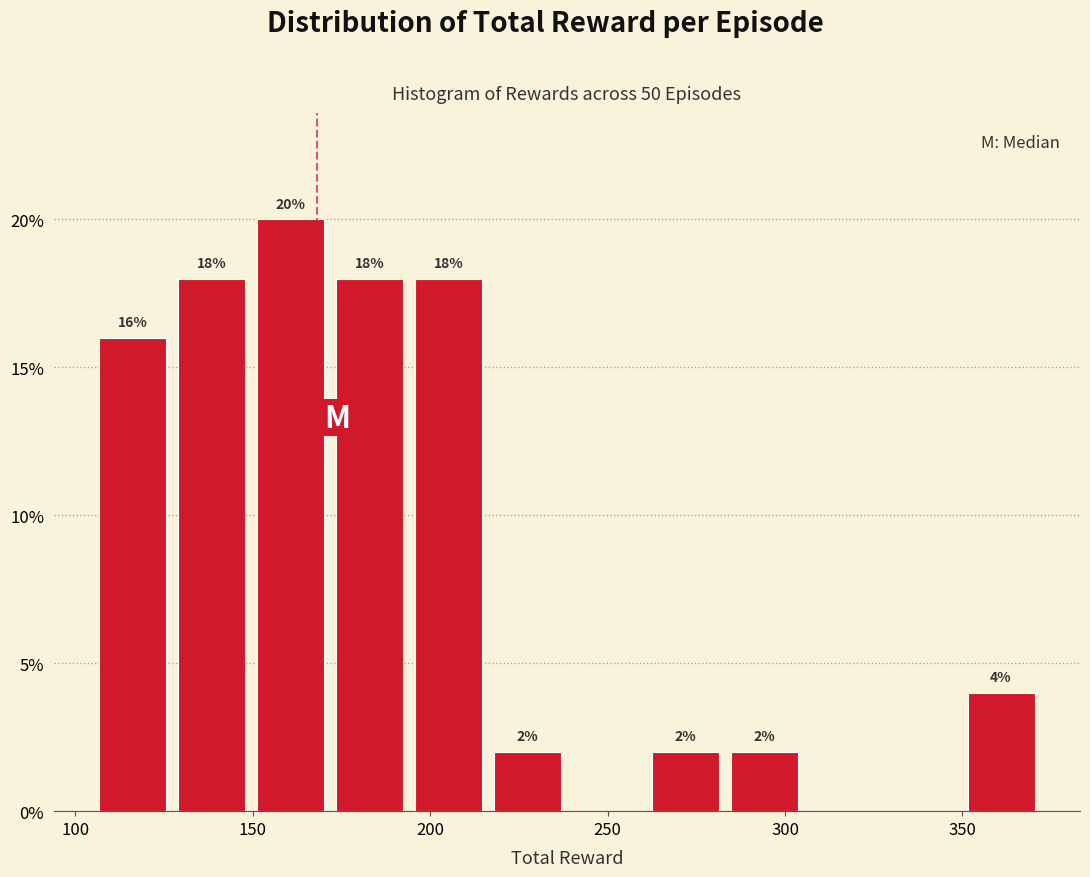

Over which range of the x-axis is the bar tallest?

150 to 170